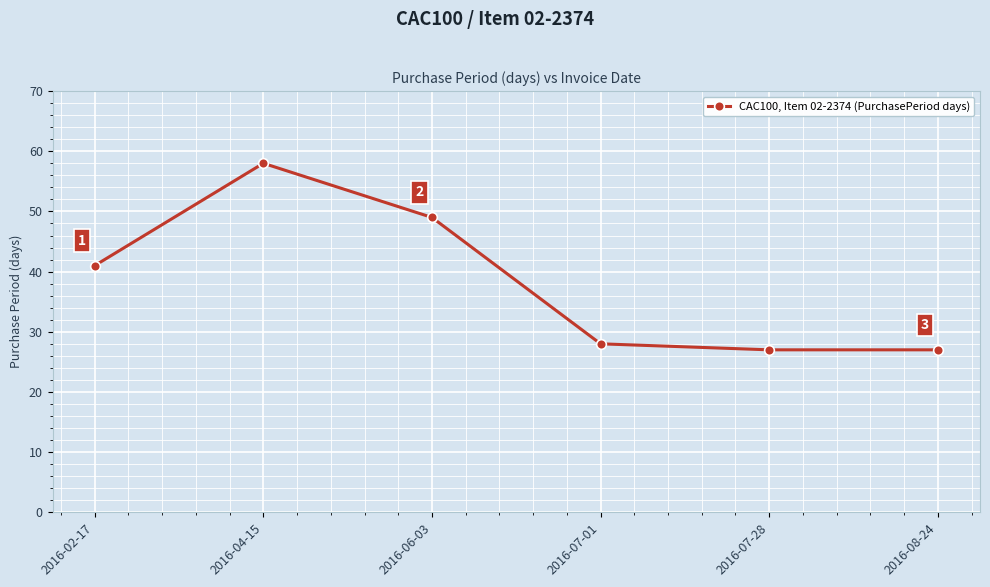

The chart shows a value of 41 at 2016-02-17. True or false?

True